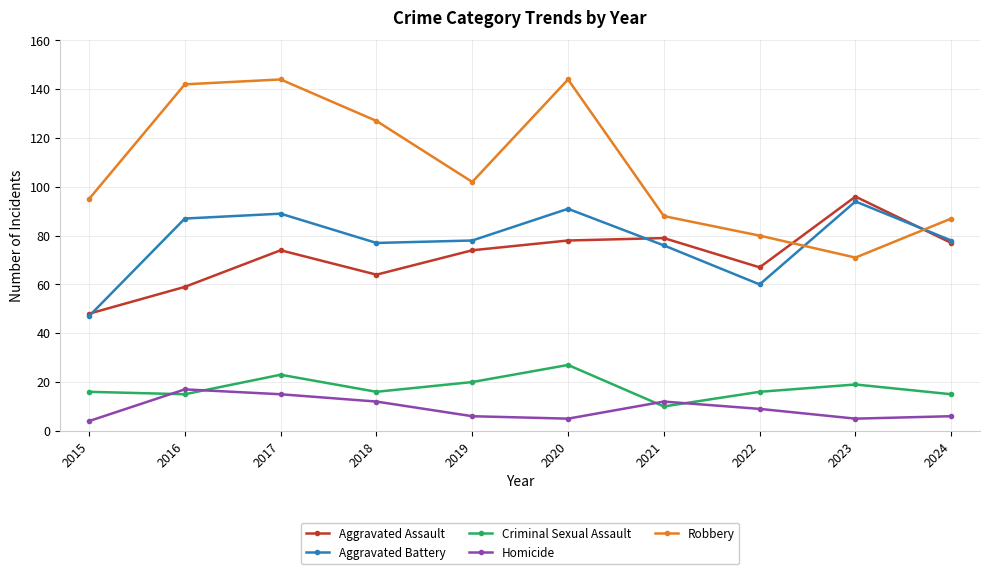

At how many categories does at least one series exceed 42?

10